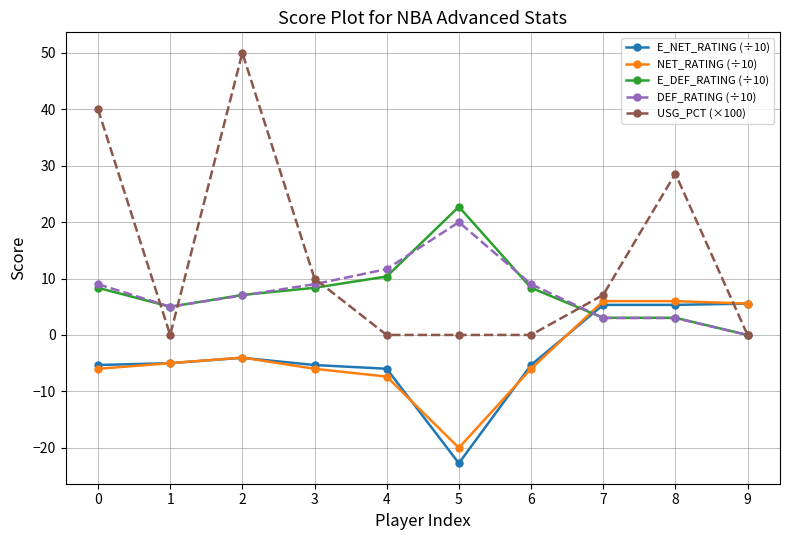

What is the difference between the highest and lowest values at 8?

25.6